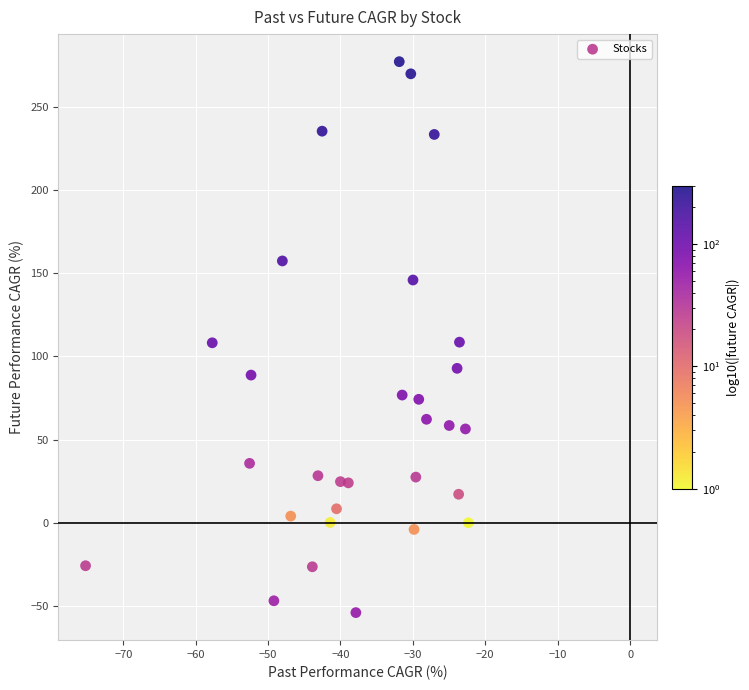

What is the range of Y values (max minus min)?

331.0